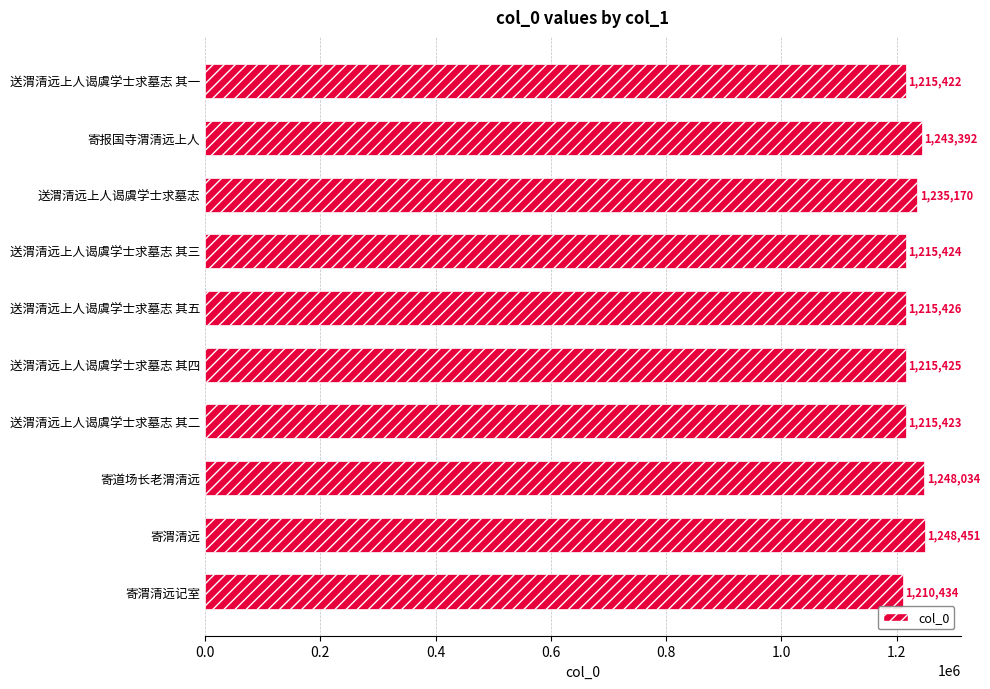

What is the change in value from 送渭清远上人谒虞学士求墓志 其五 to 送渭清远上人谒虞学士求墓志 其二?

-3